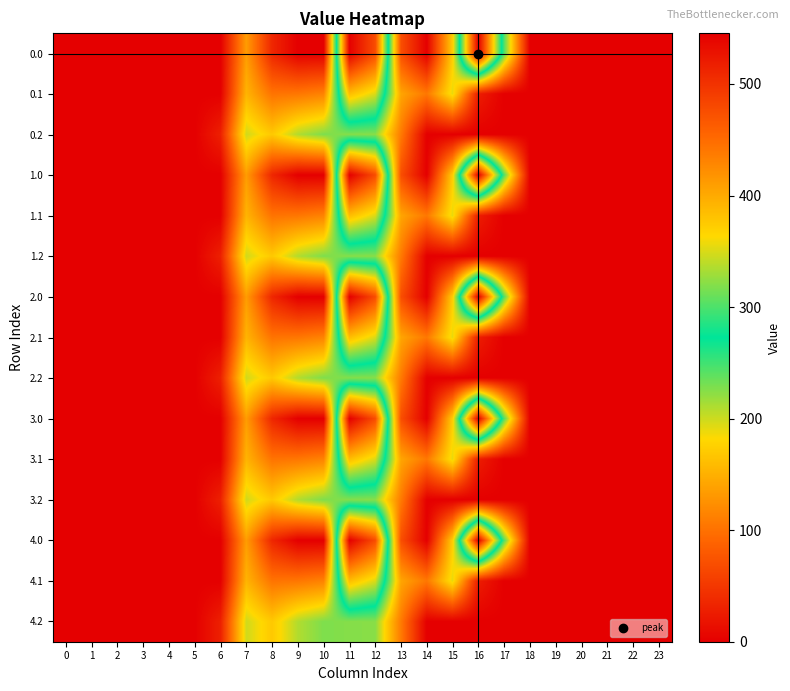

Count the number of data series in this chart.

15